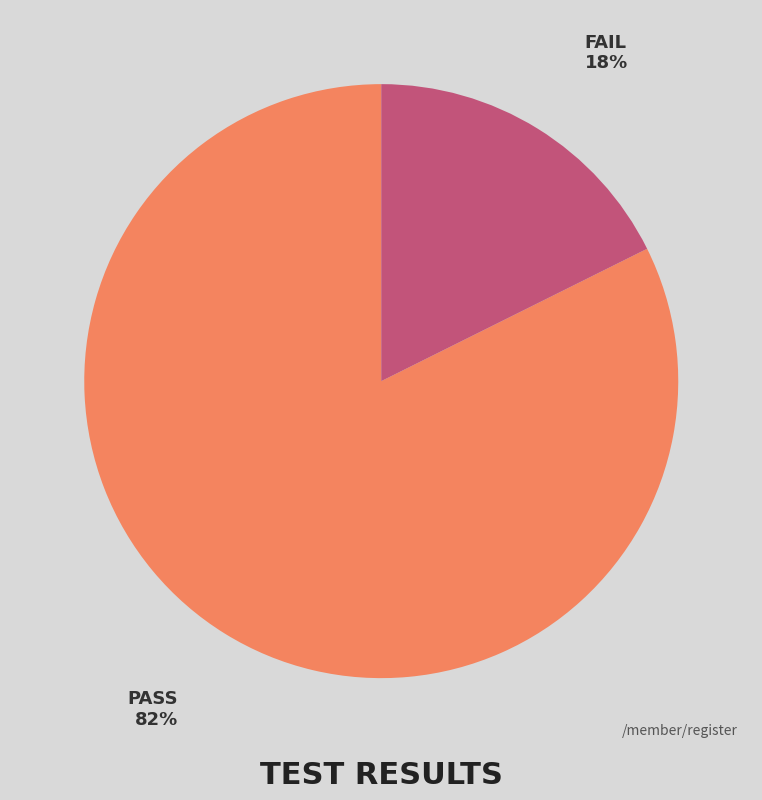

Count the number of slices in the pie.

2